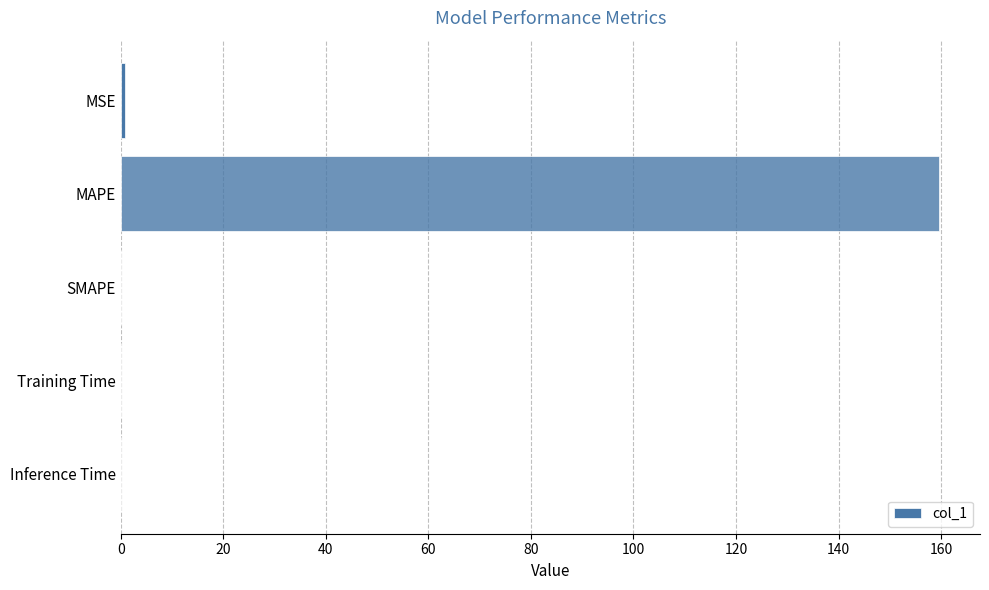

What is the maximum value shown in the chart?

159.6